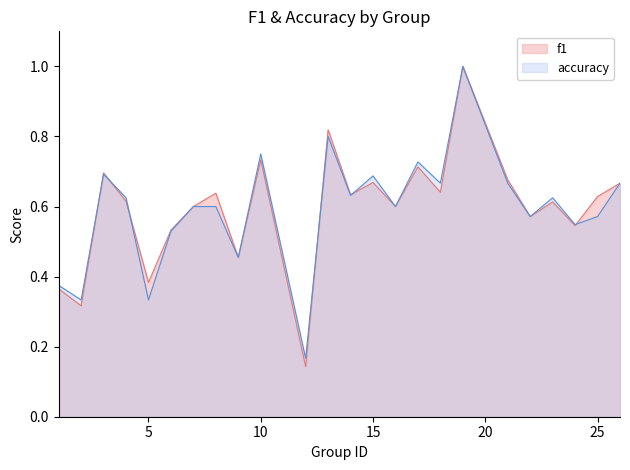

At which category is the sum across all series the highest?

19